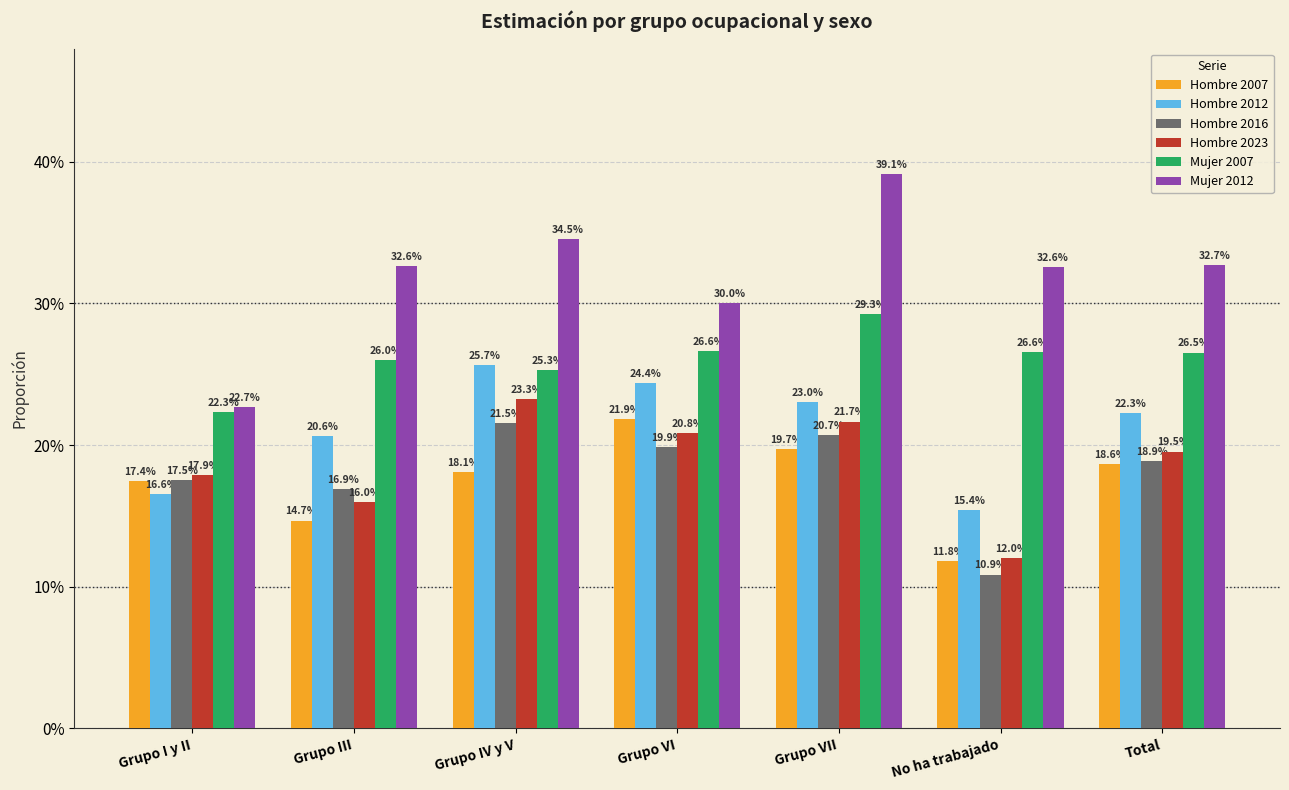

What position from the left is Grupo VI?

4